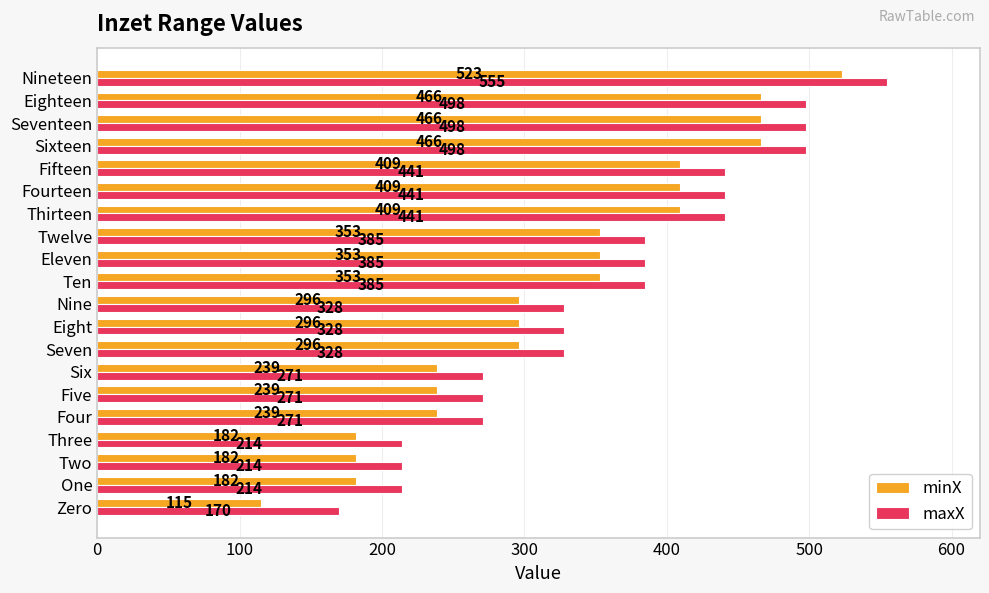

List the series in order of their peak value, lowest first.

minX, maxX